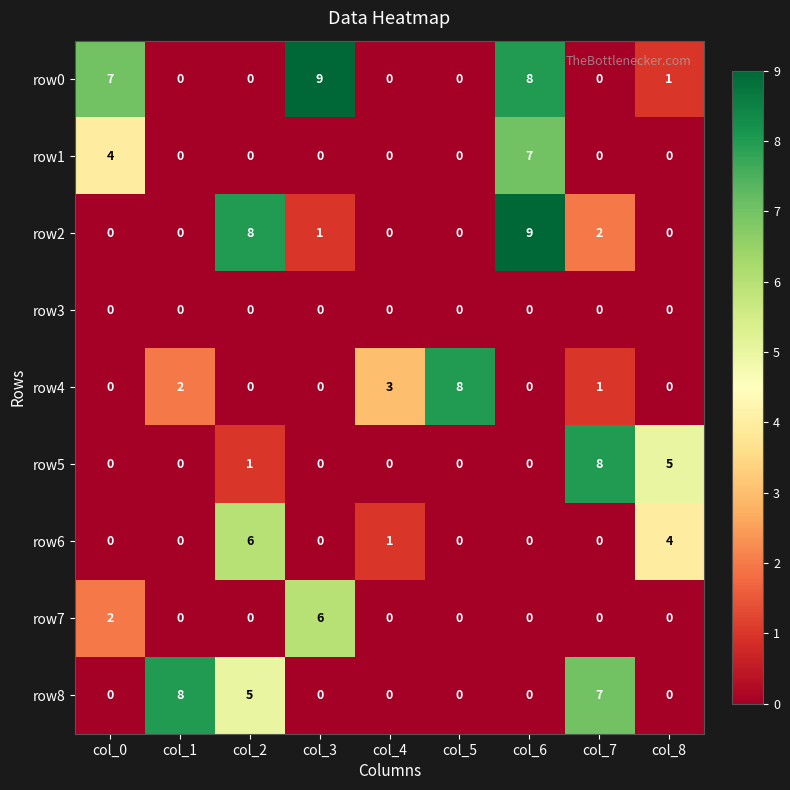

What is the total value across all series at col_1?

10